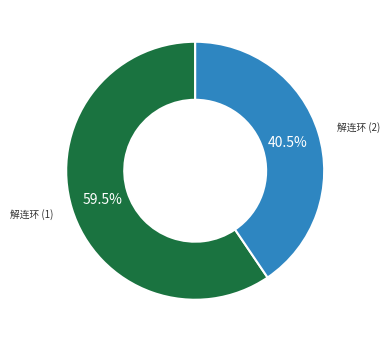

Does any single category account for the majority?

Yes